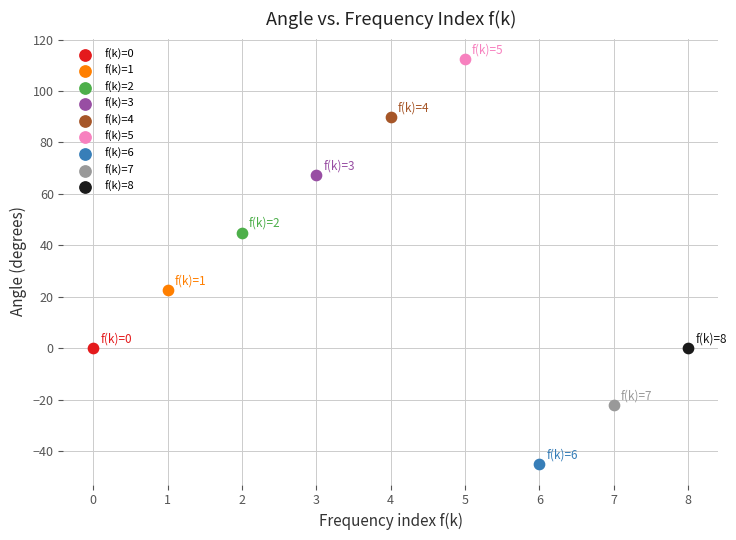

What are all the series names shown in the legend?

f(k)=0, f(k)=1, f(k)=2, f(k)=3, f(k)=4, f(k)=5, f(k)=6, f(k)=7, f(k)=8